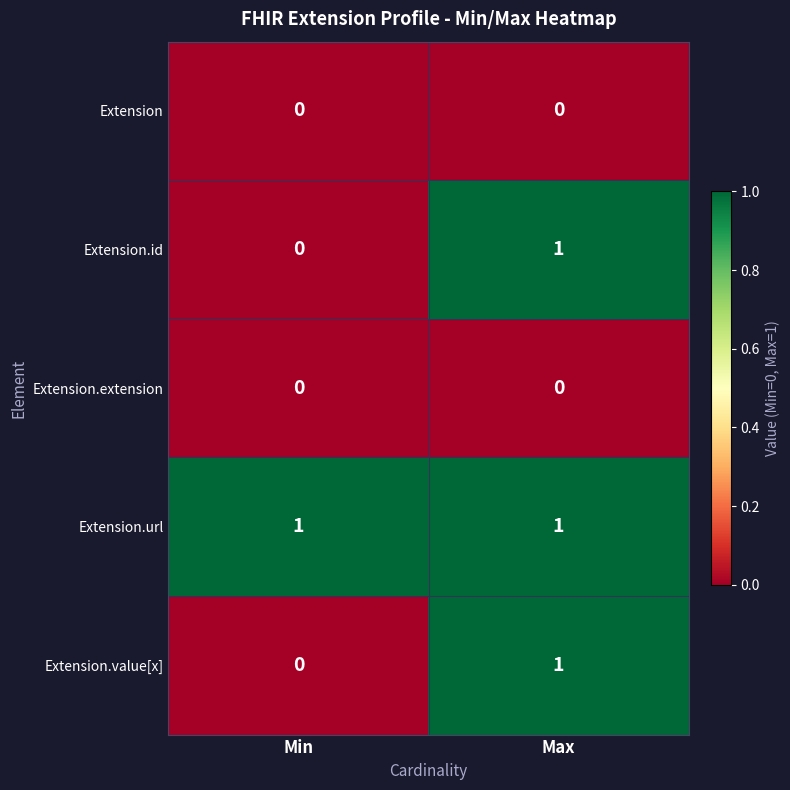

Reading left to right, extract all data points from this chart.

Extension: 0	0
Extension.id: 0	1
Extension.extension: 0	0
Extension.url: 1	1
Extension.value[x]: 0	1